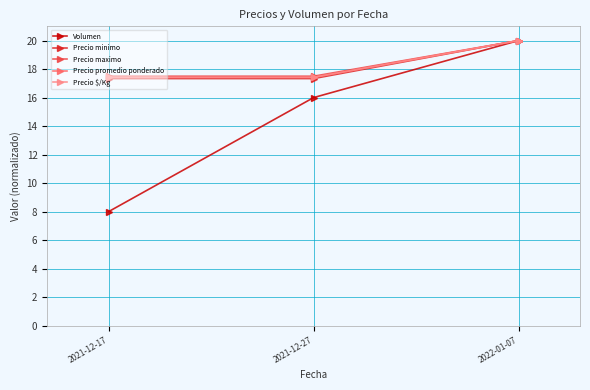

What is the approximate value of Precio promedio ponderado at 2022-01-07?

20.0